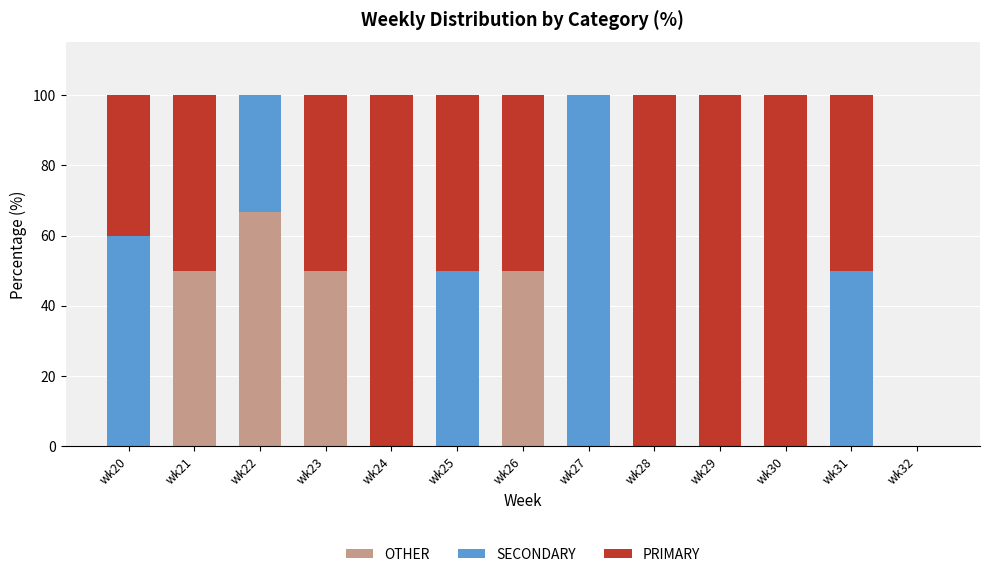

Count the number of categories in the chart.

13